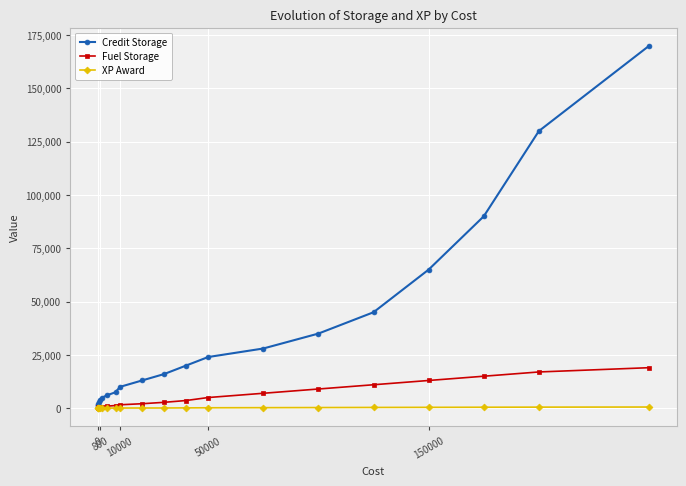

Rank the series by their maximum value, from lowest to highest.

XP Award, Fuel Storage, Credit Storage